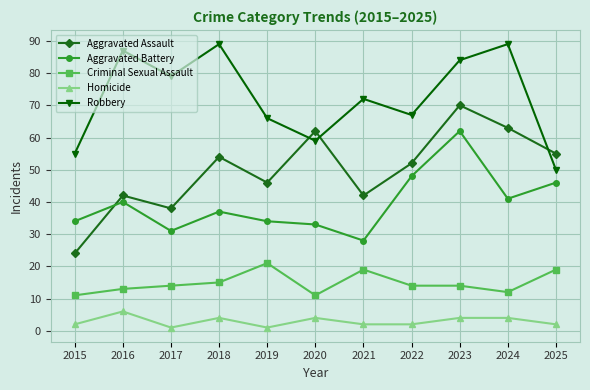

True or false: Robbery and Aggravated Assault cross at least once.

True